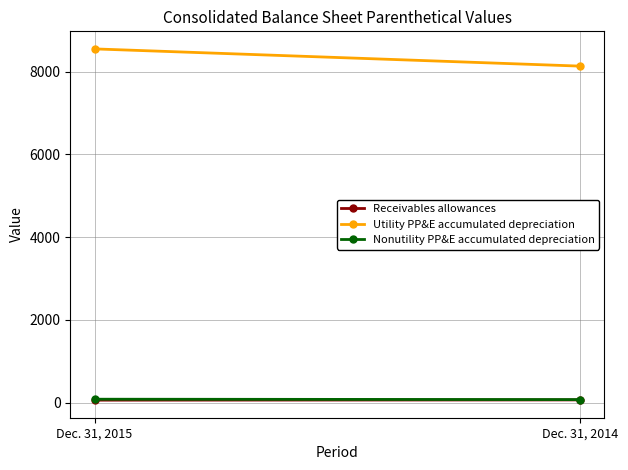

Where is Nonutility PP&E accumulated depreciation nearest to the value 80?

Dec. 31, 2014